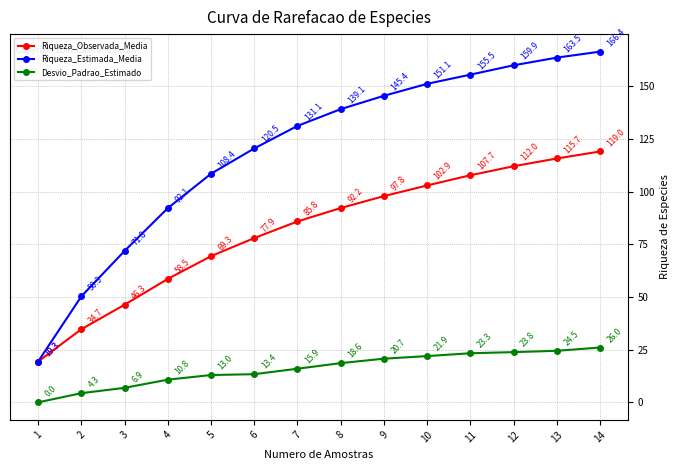

What is the difference between the Riqueza_Estimada_Media values at 8 and 11?

16.4